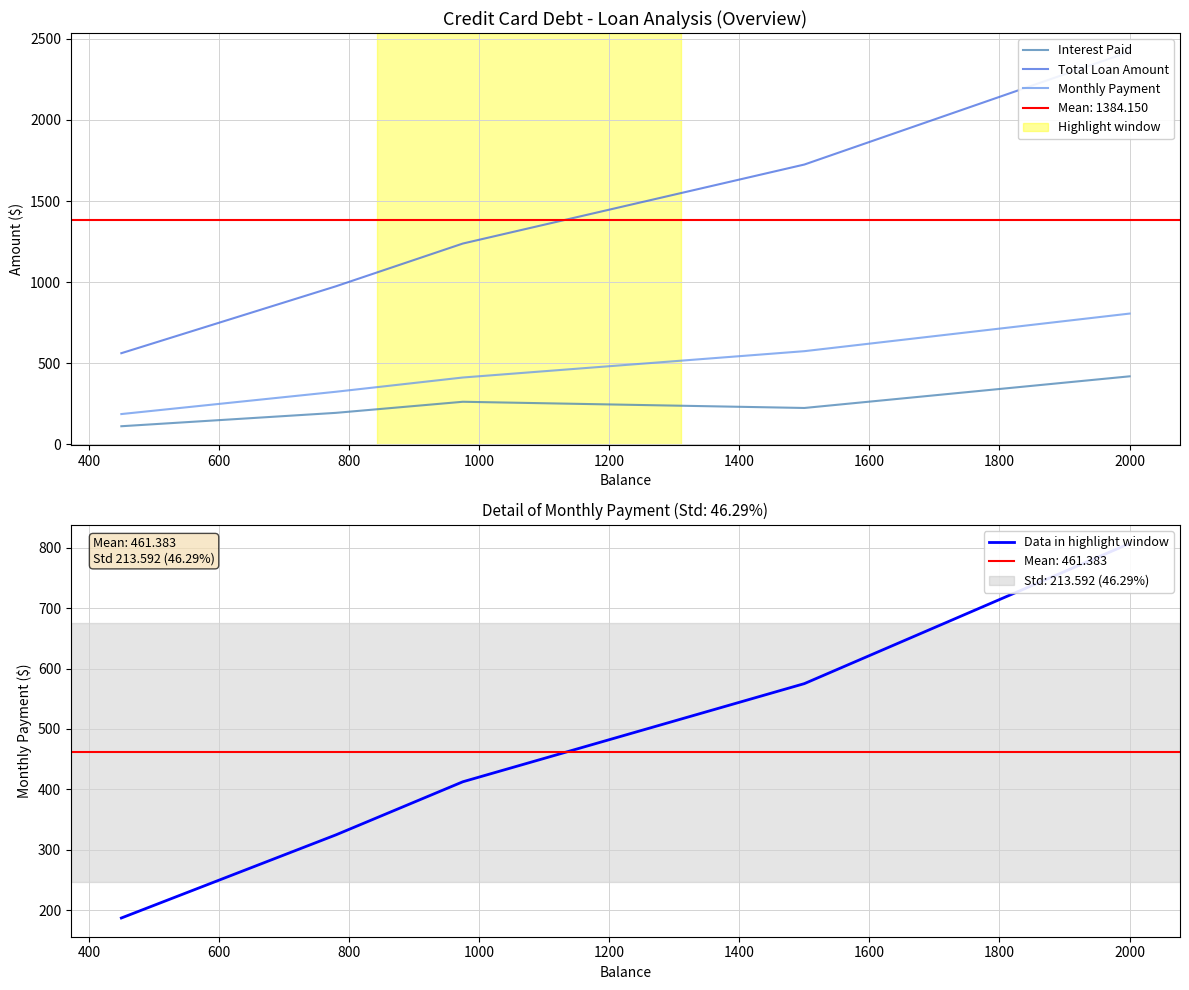

How many data points in Total Loan Amount are less than 1238?

2